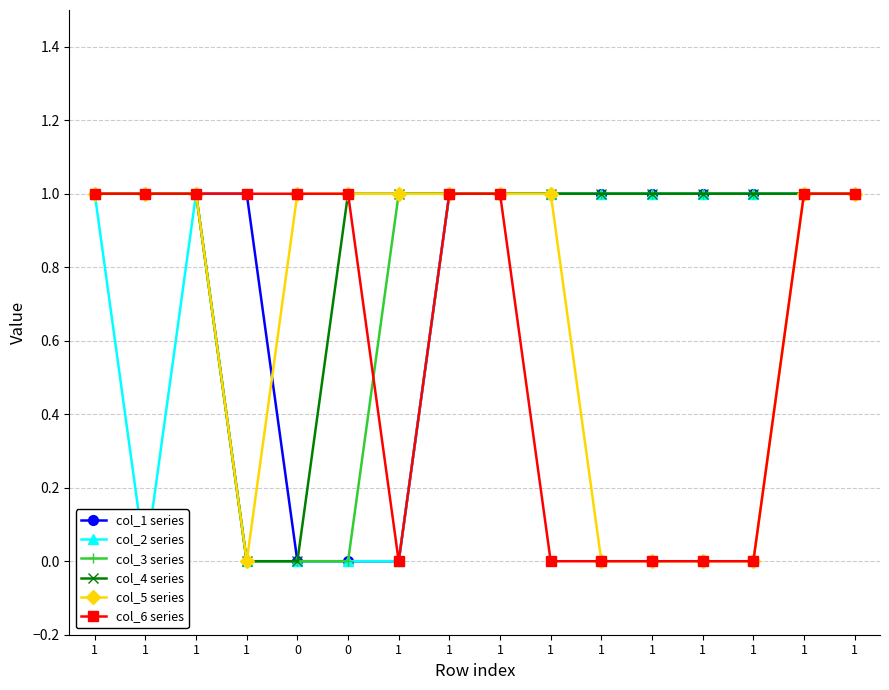

True or false: col_2 series and col_4 series cross at least once.

False